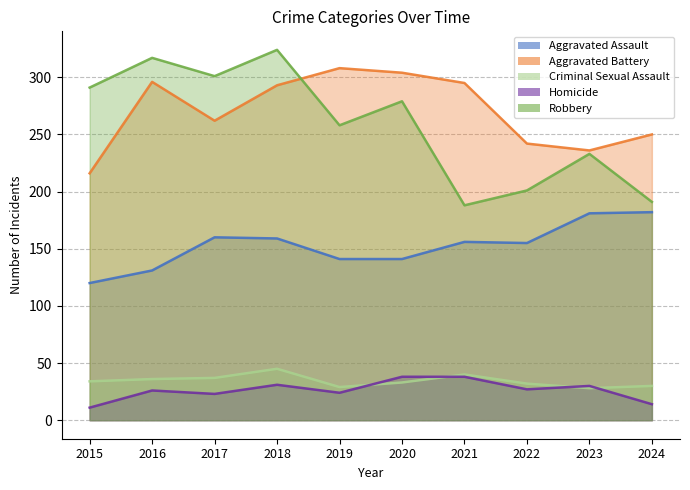

At which label does Robbery reach its peak?

2018